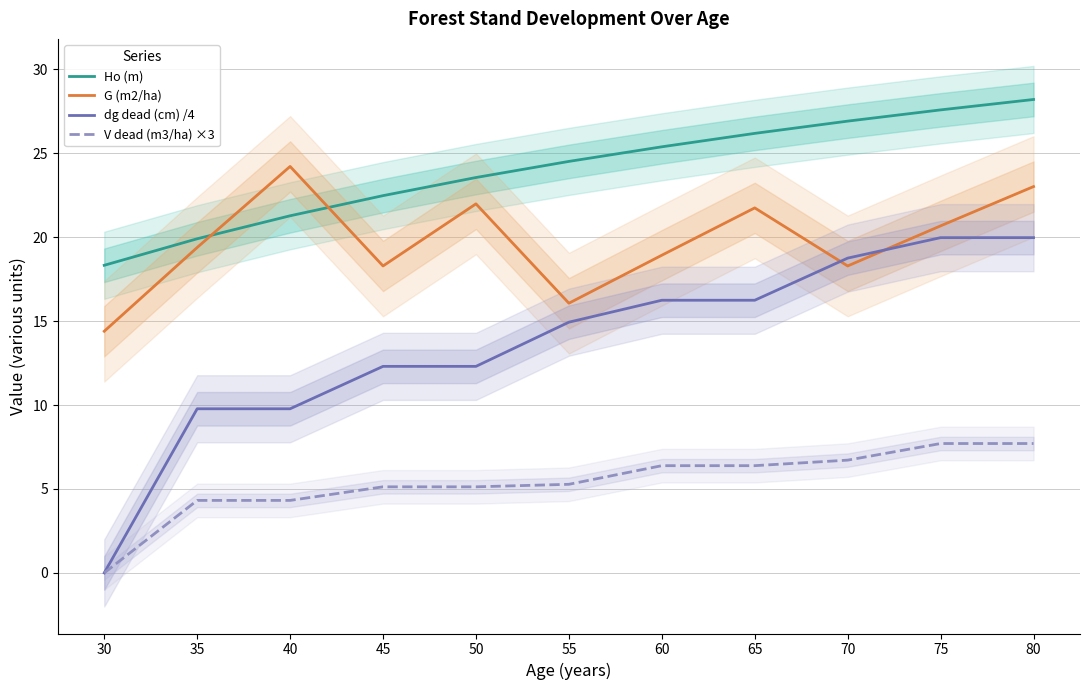

What are all the series names shown in the legend?

Ho (m), G (m2/ha), dg dead (cm) /4, V dead (m3/ha) ×3